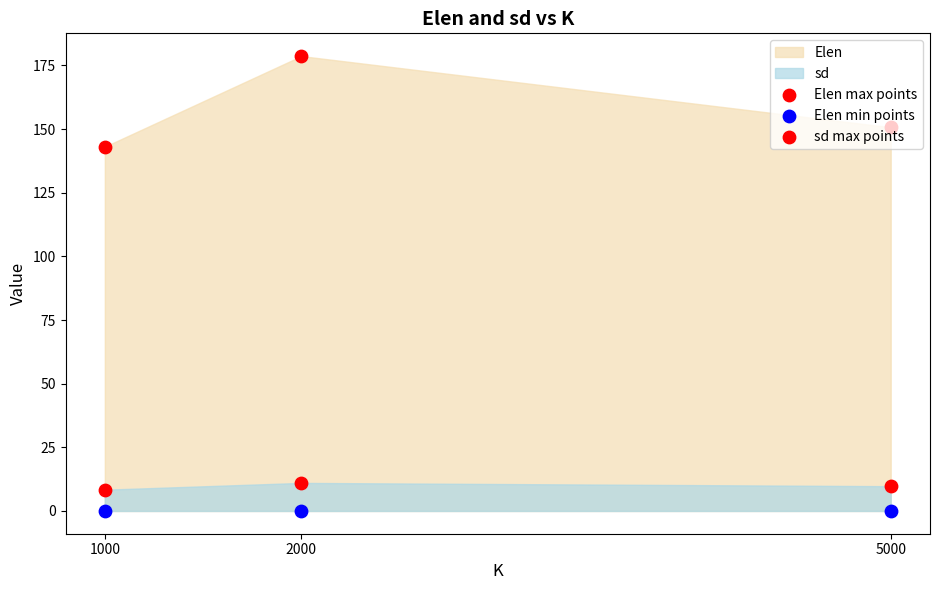

Which series has the largest total across all categories?

Elen max points